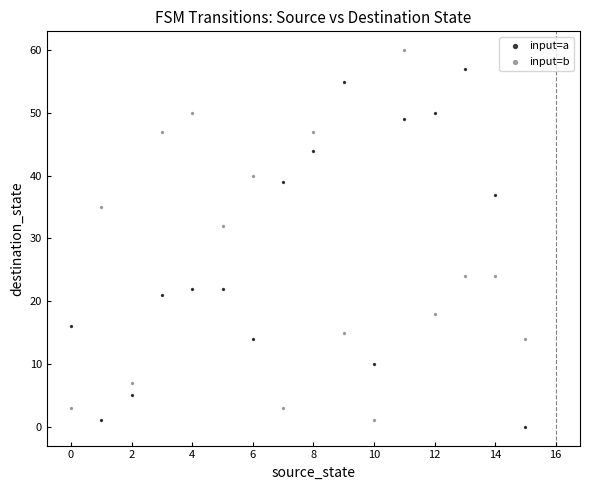

In the input=b series, what Y value is closest to 30?

32